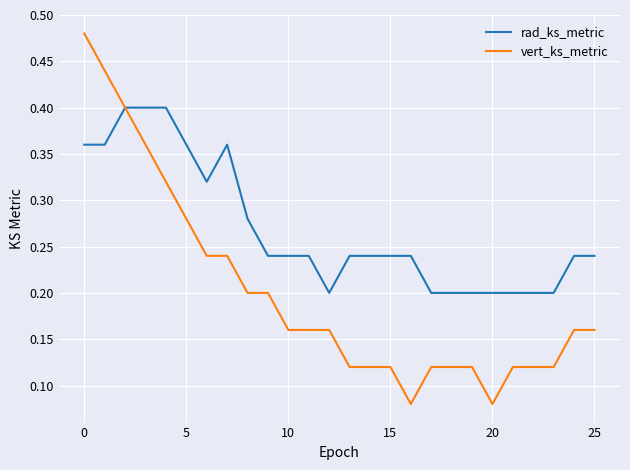

Does the chart display data point markers on the line(s)?

No